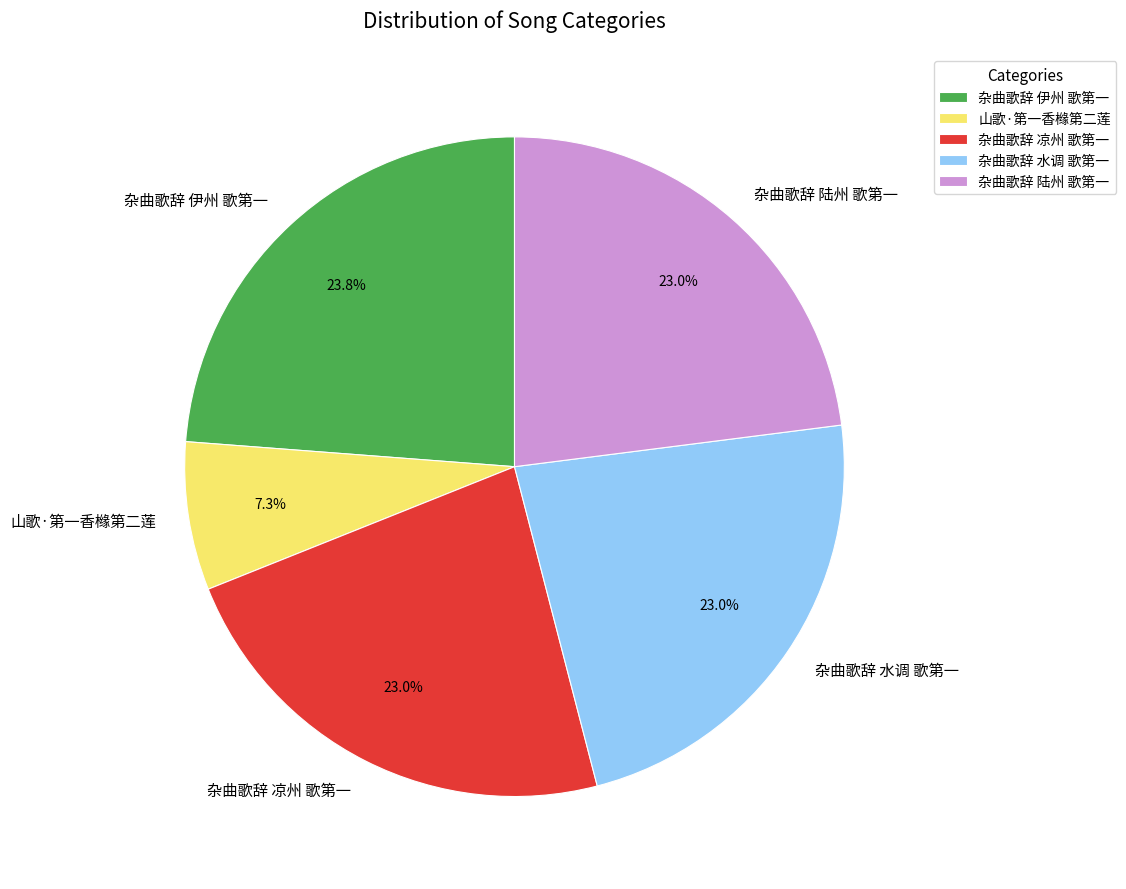

What percentage is the 杂曲歌辞 水调 歌第一 slice, to the nearest percent?

23%